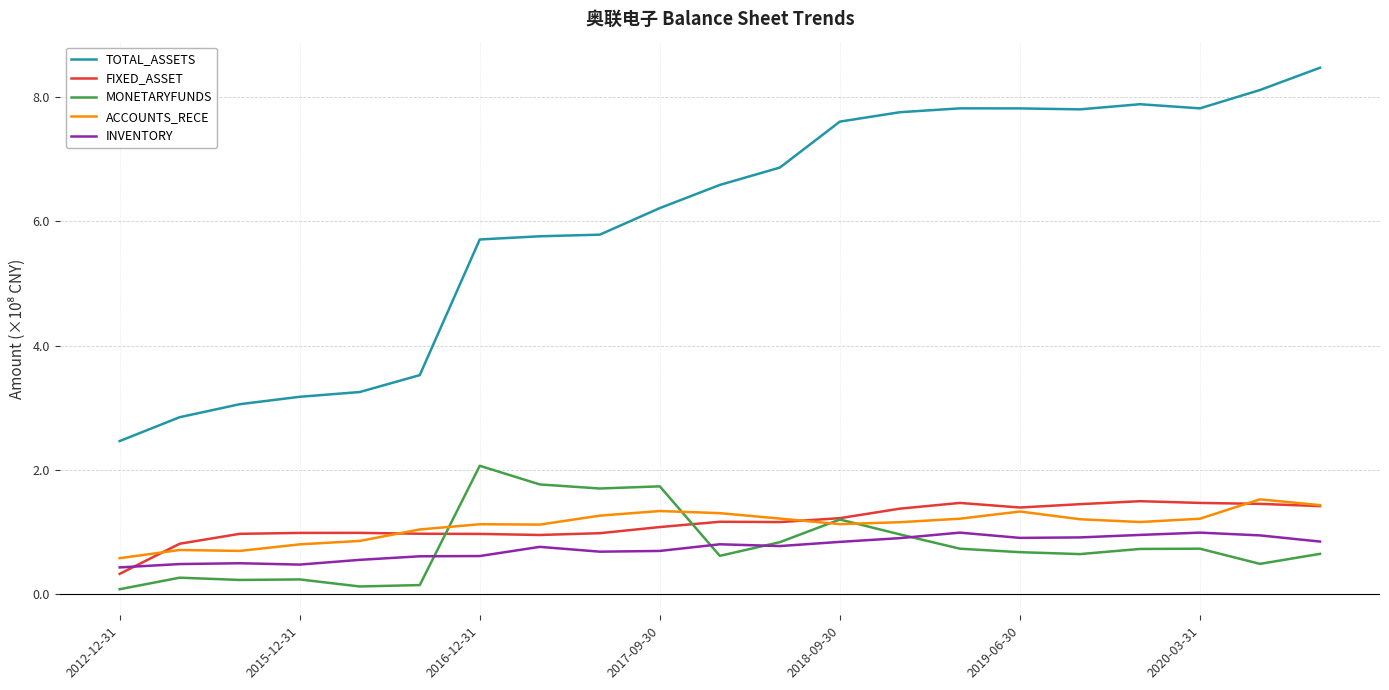

What is the minimum value for INVENTORY?

0.4